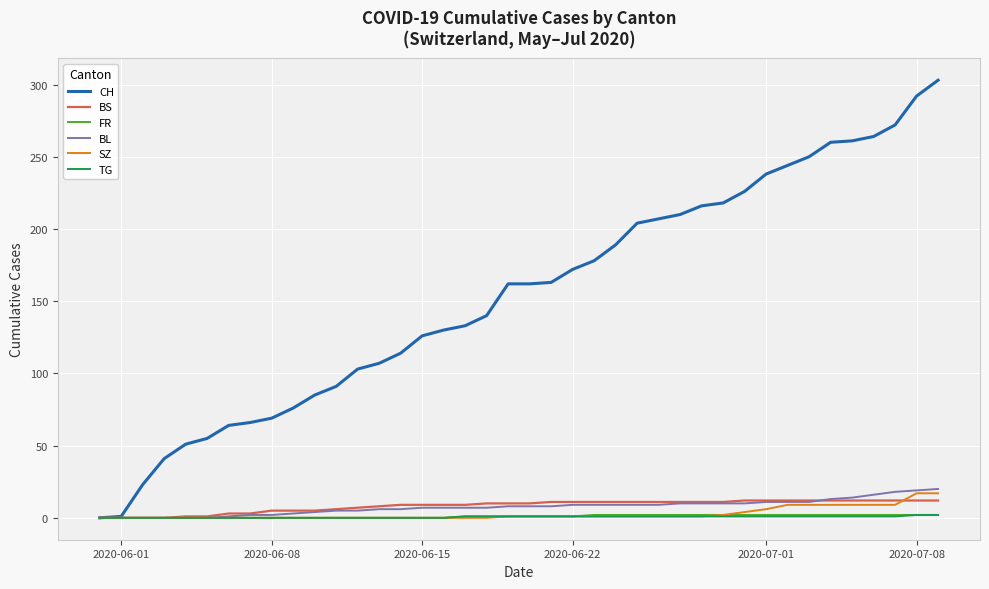

What is the greatest value displayed?

303